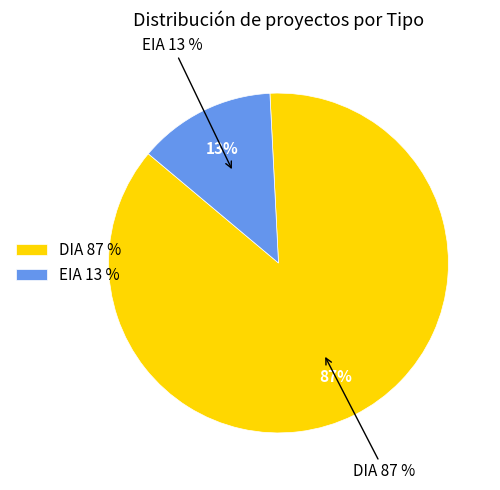

To the nearest percent, what is the difference between the largest and smallest slice percentages?

74%